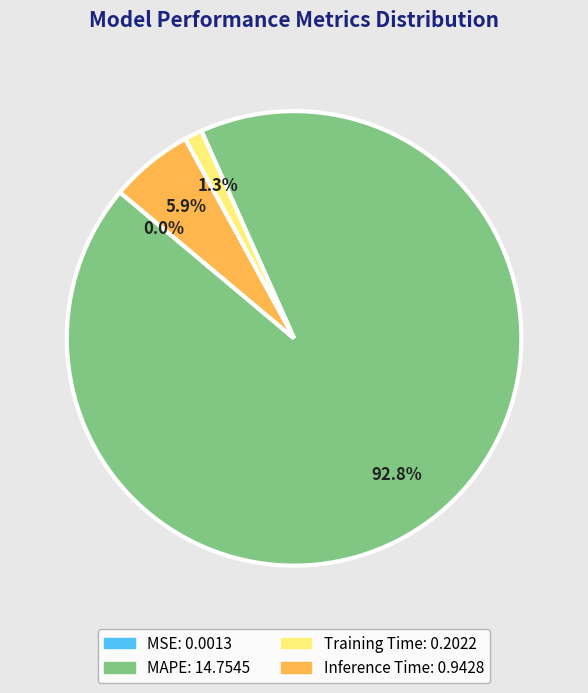

Which has a higher value, MAPE or Inference Time?

MAPE